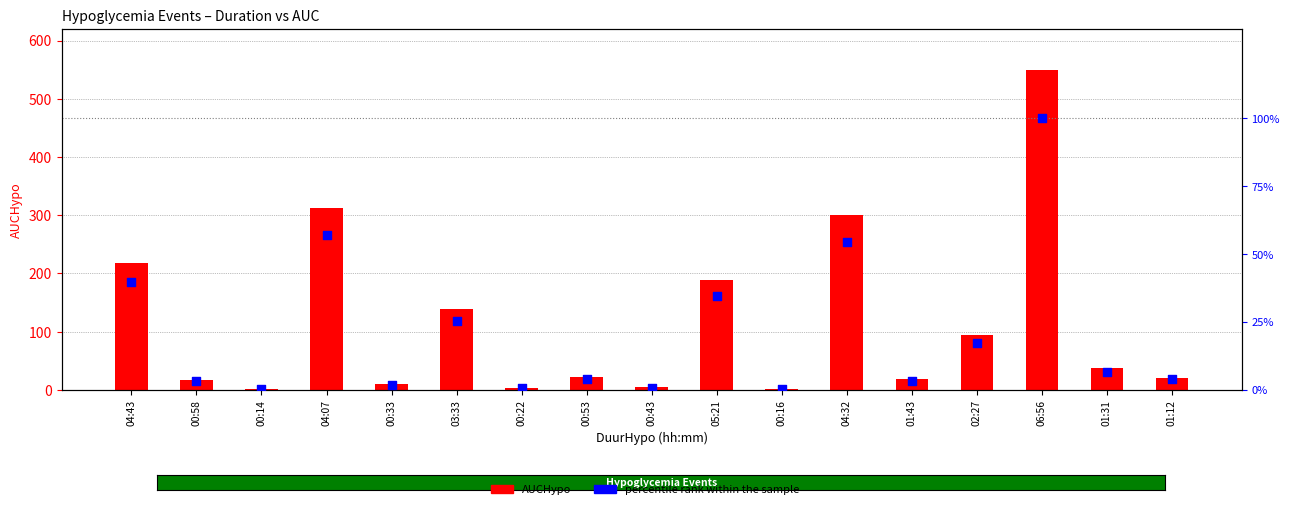

At how many categories does at least one series exceed 360?

1